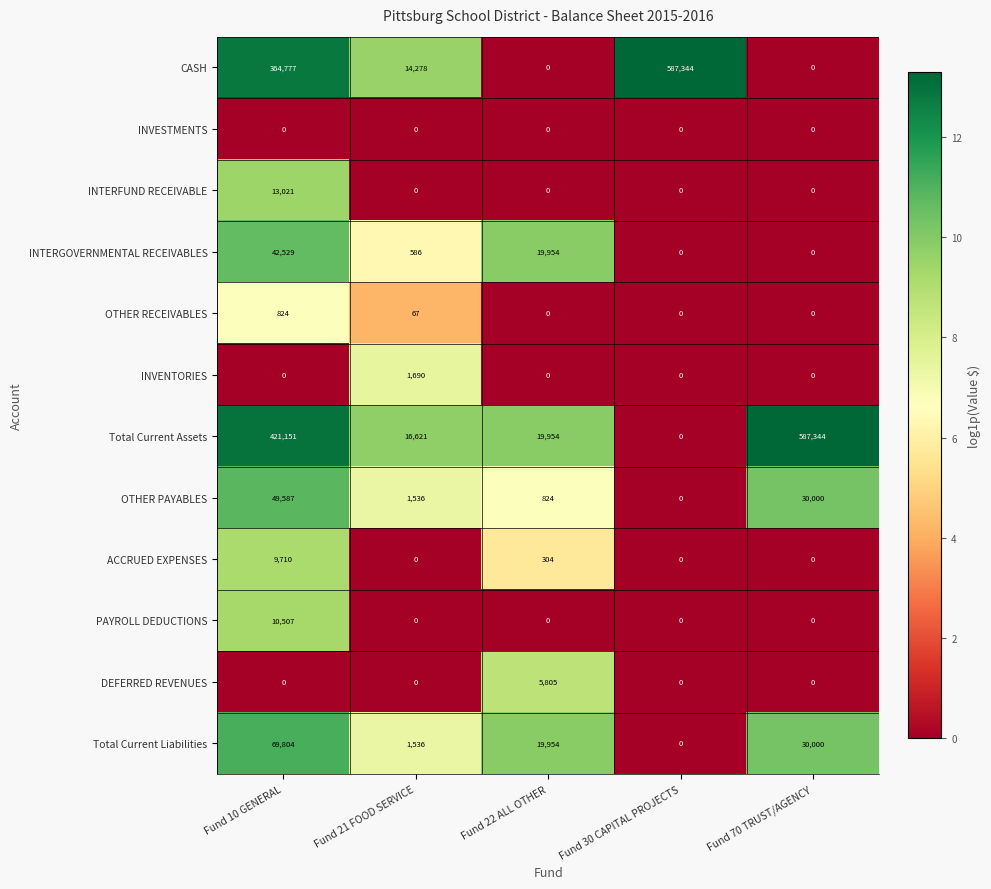

At which label does CASH first exceed 14278?

Fund 10 GENERAL